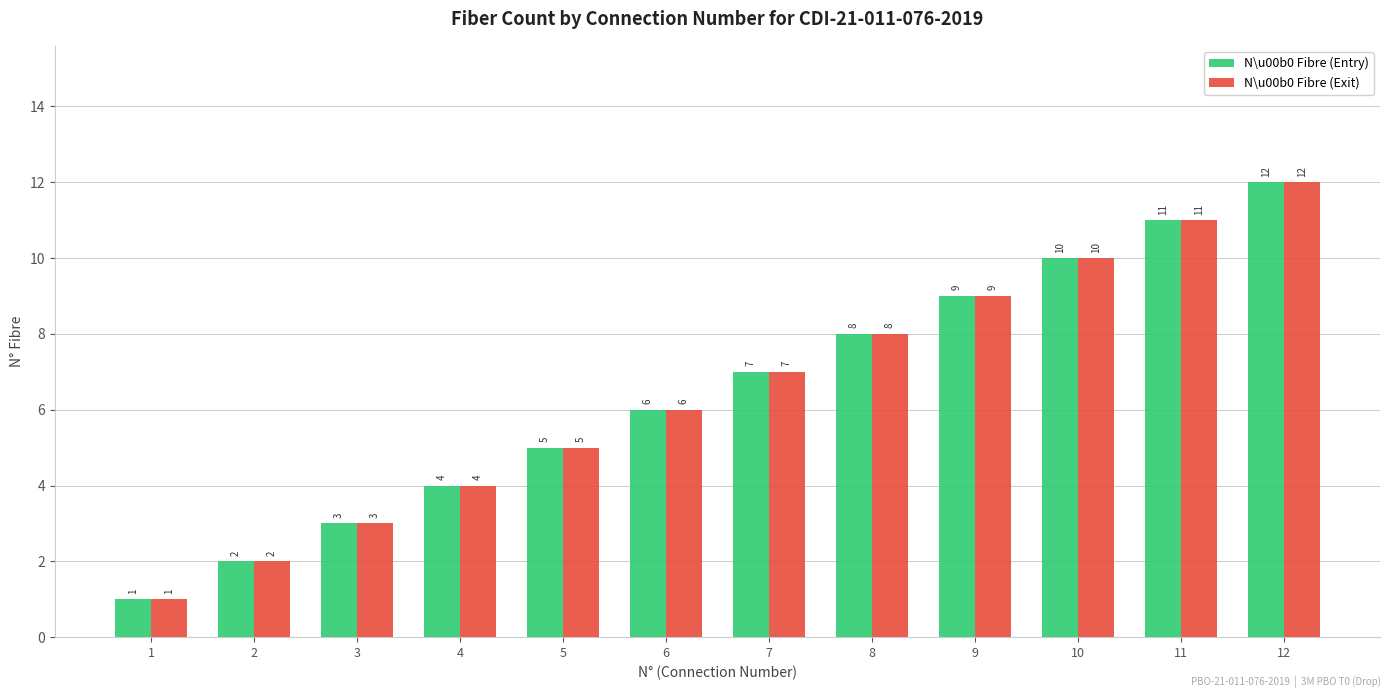

Which category has the lowest value across all series?

1